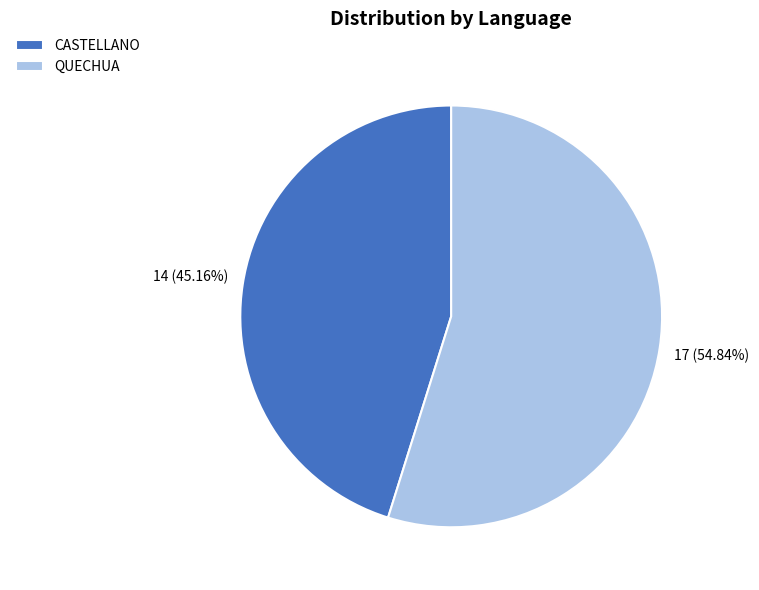

To the nearest percent, what is the combined percentage of QUECHUA and CASTELLANO?

100%